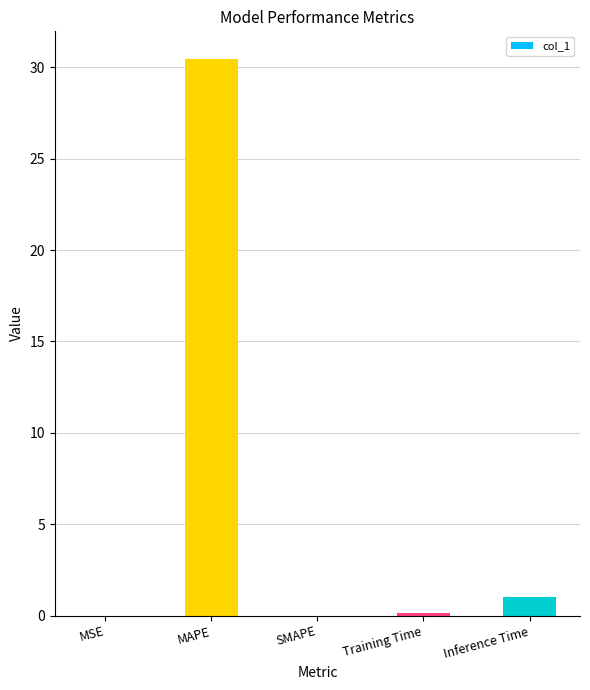

Is it true that the value at MAPE is 41.8?

False